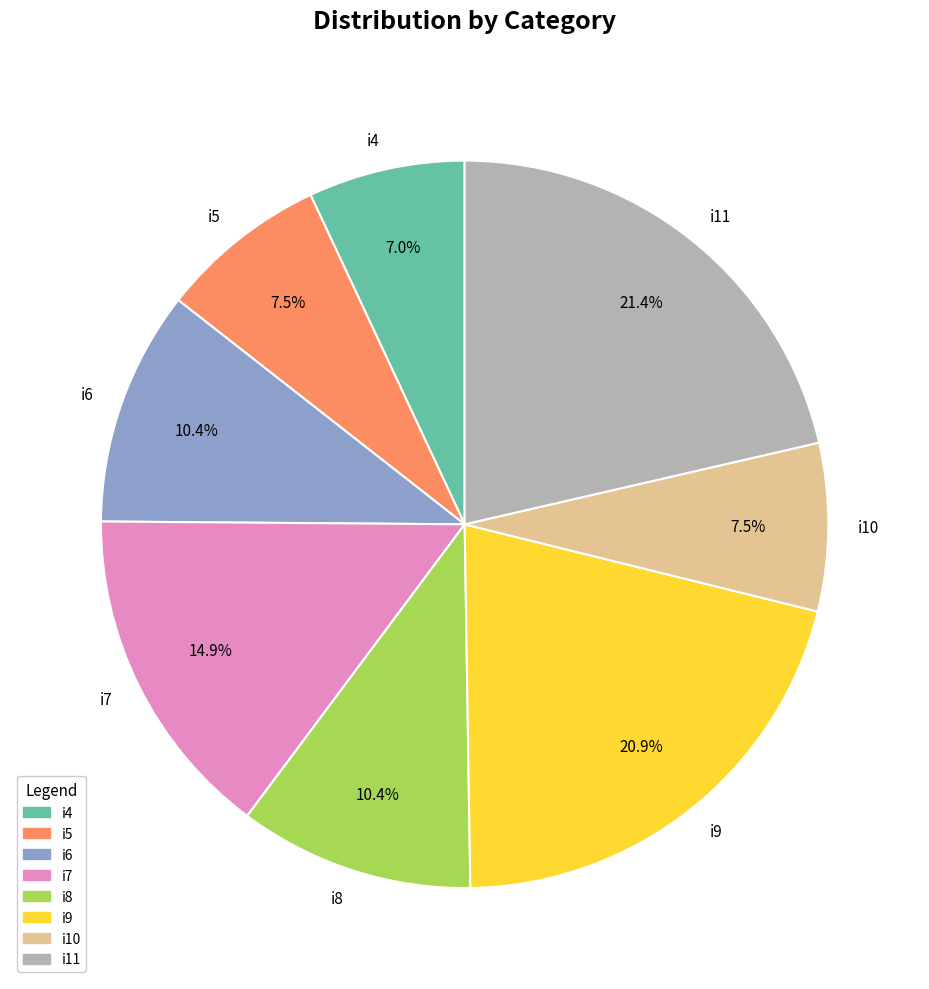

What percentage is the i11 slice, to the nearest percent?

21%